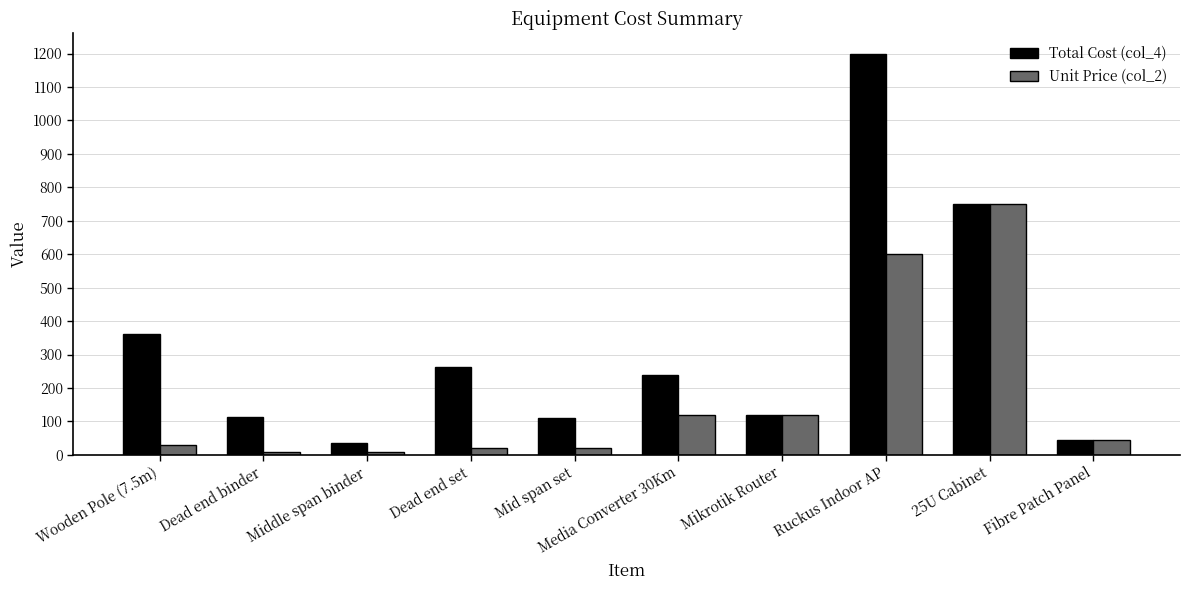

At Dead end set, list the series in order from largest to smallest.

Total Cost (col_4), Unit Price (col_2)